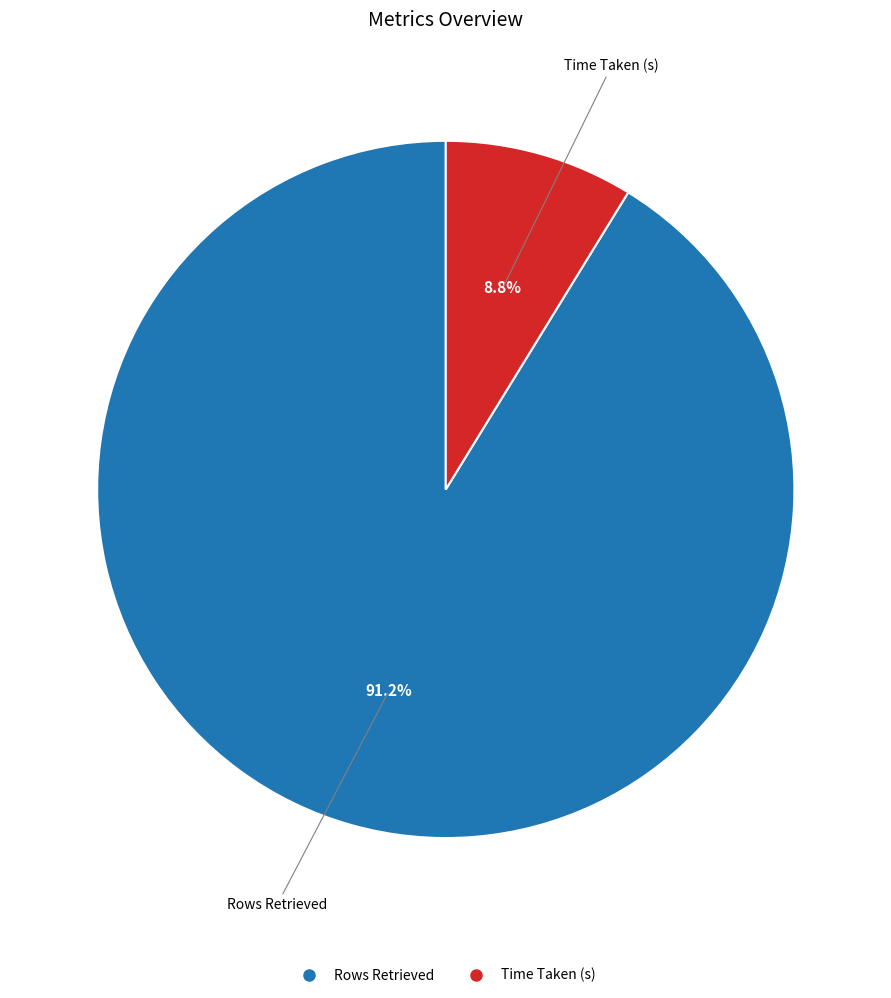

Is Rows Retrieved the majority of the pie?

Yes